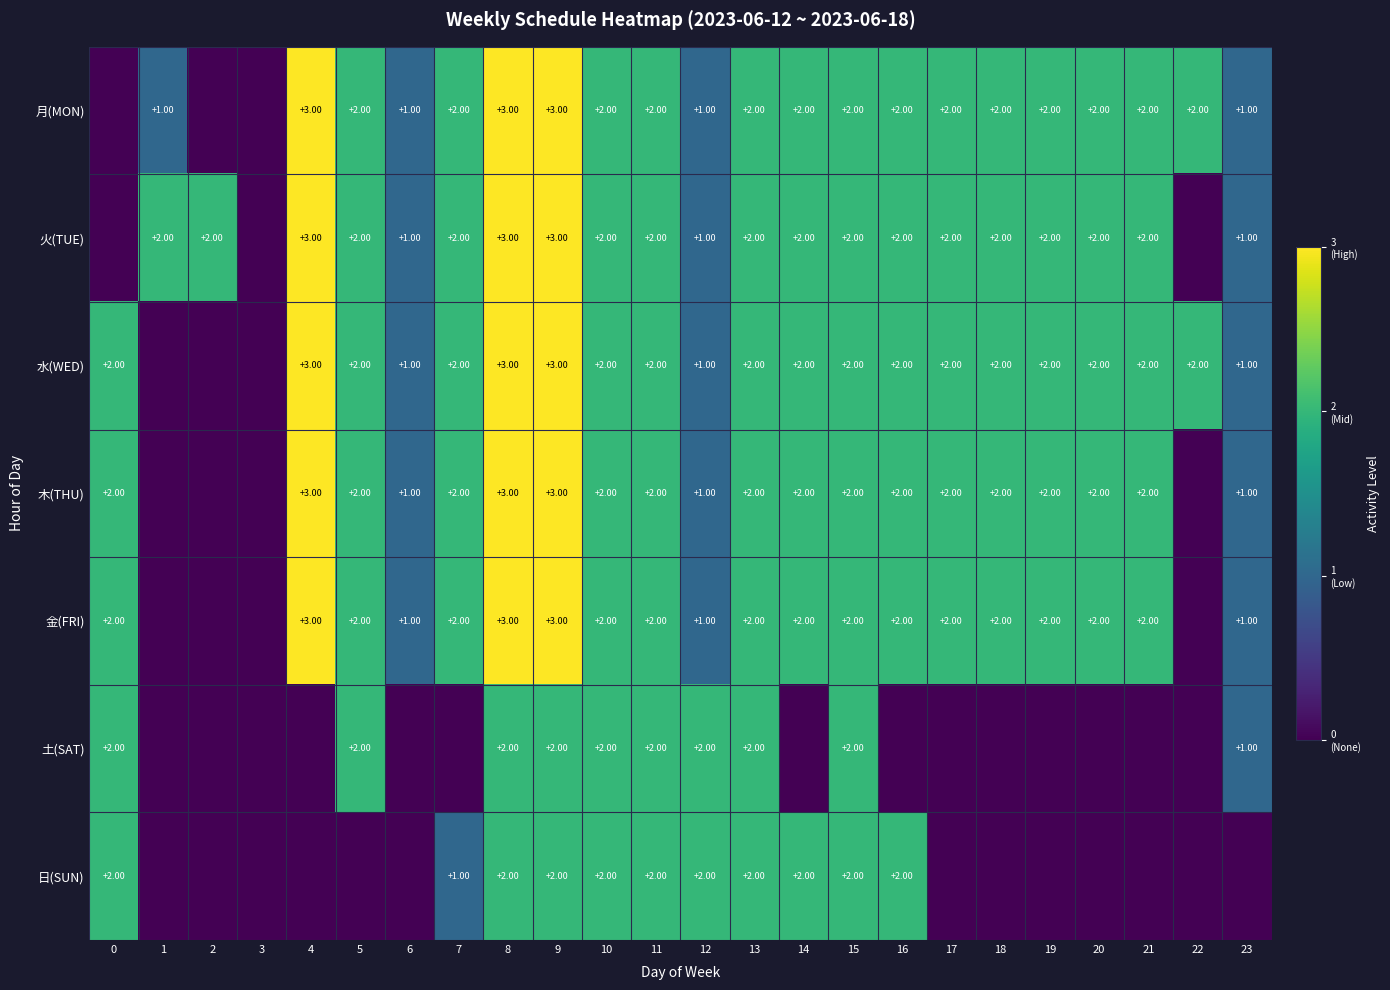

What is the sum of the 火(TUE) values at 4 and 15?

5